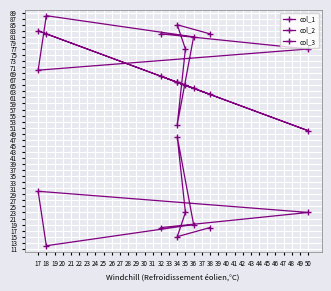

How many interior local peaks does the col_2 series have?

2